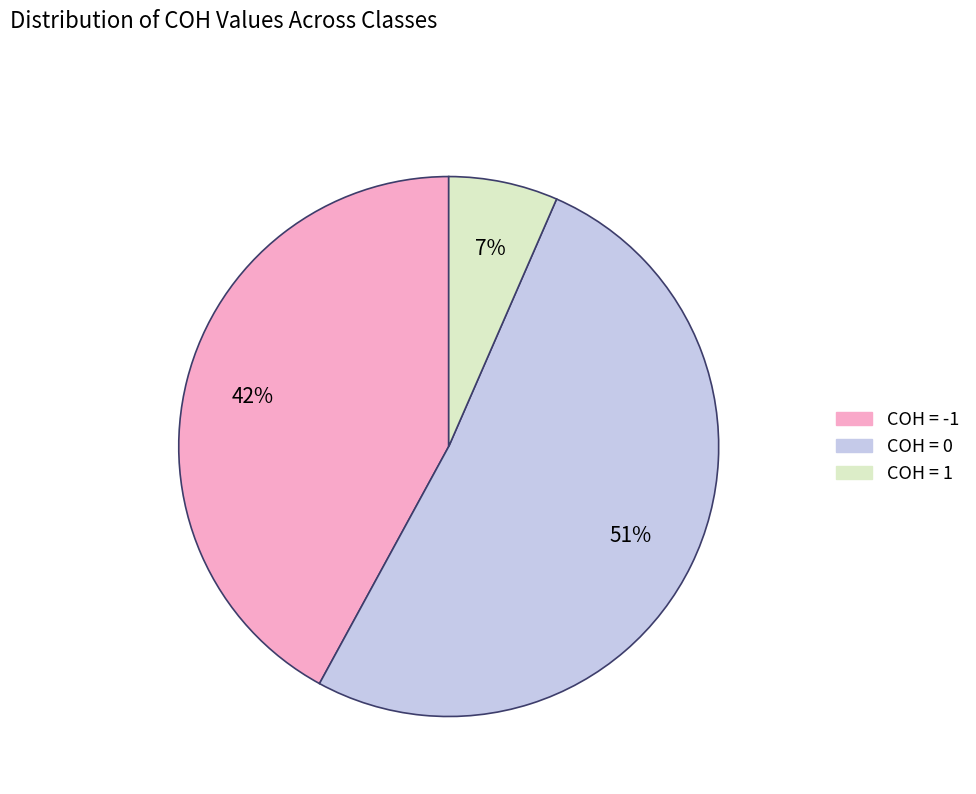

Approximately how many times larger is the value at COH = 1 compared to COH = 0?

0.1